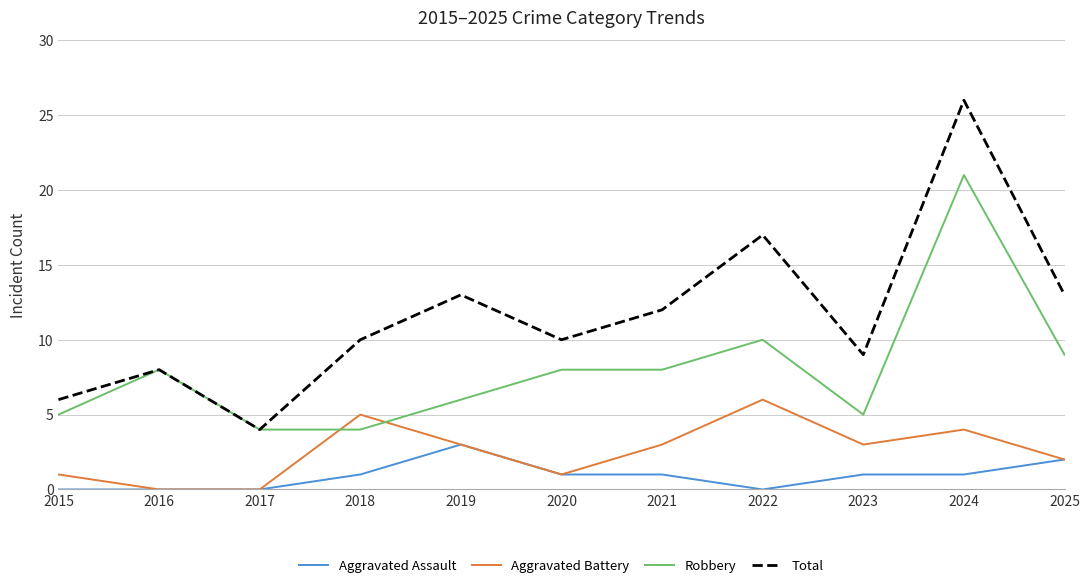

The value of Aggravated Battery at 2016 is -4. True or false?

False